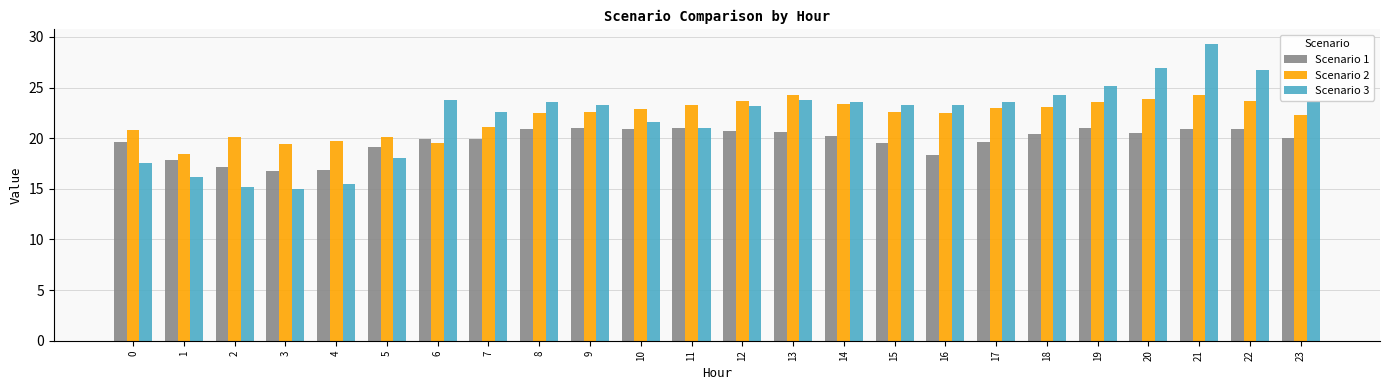

Read the Scenario 2 value at 13.

24.2